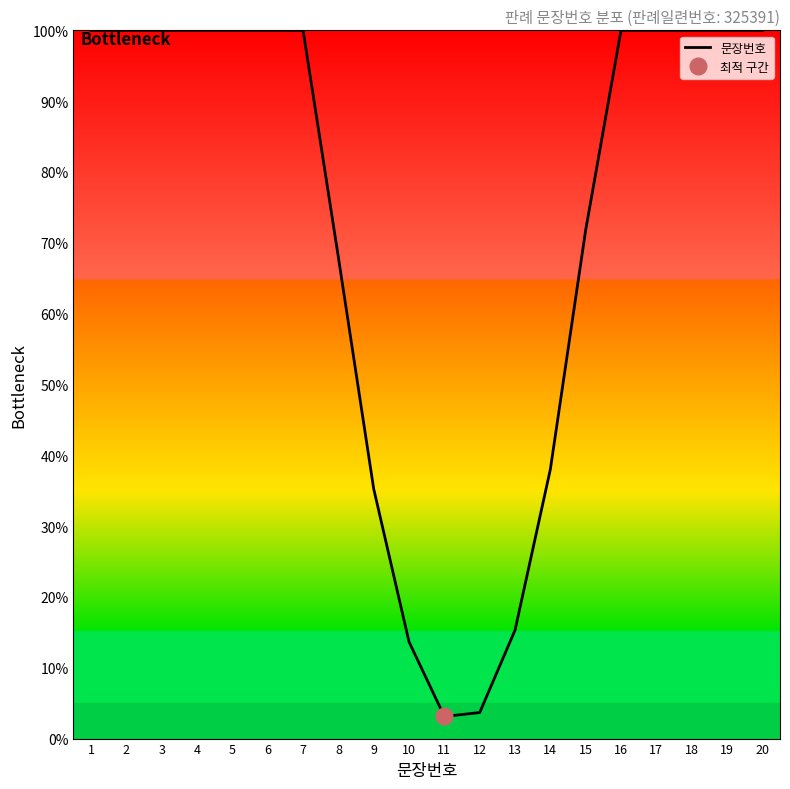

Is it true that the value at 9 is 21.5?

False